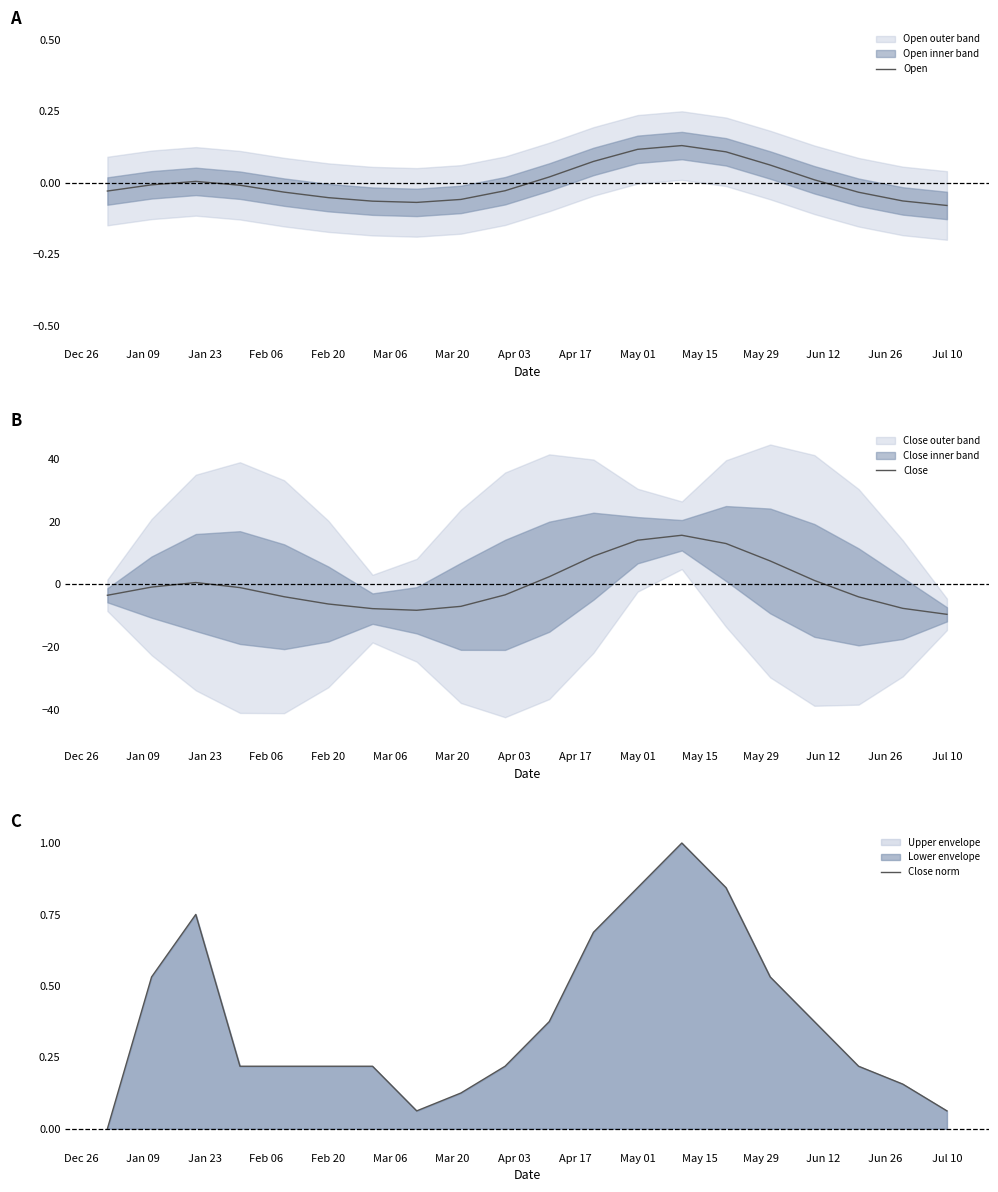

At how many categories does at least one series exceed -6?

20